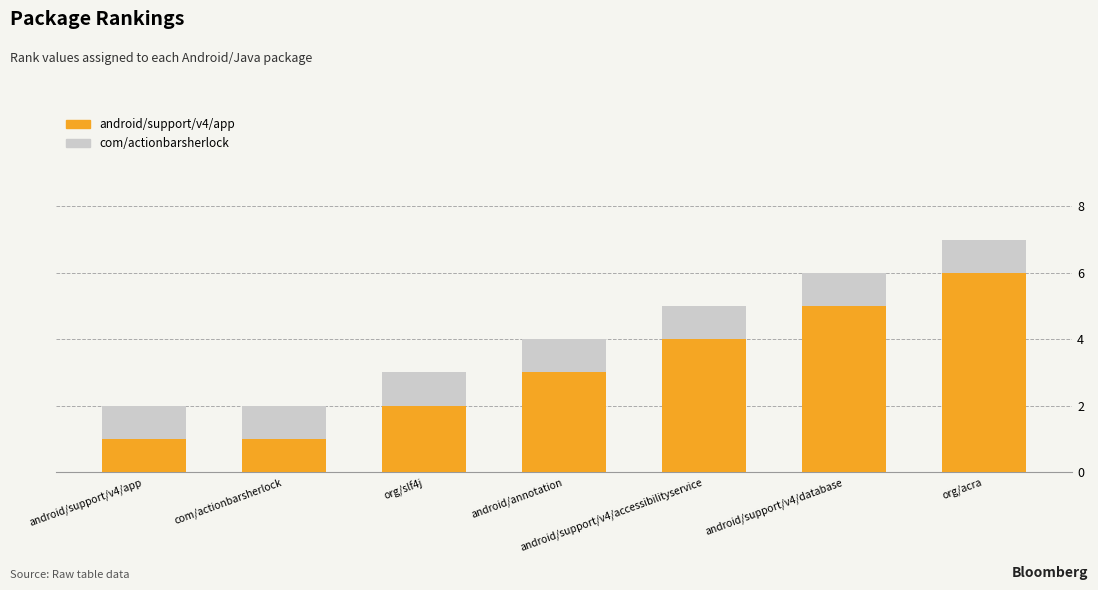

Which category has the highest value in the android/support/v4/app series?

org/acra